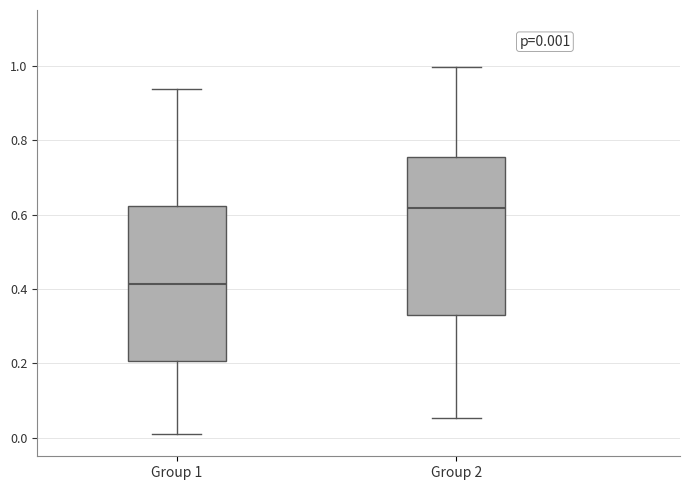

Which box's median line is the highest?

Group 2